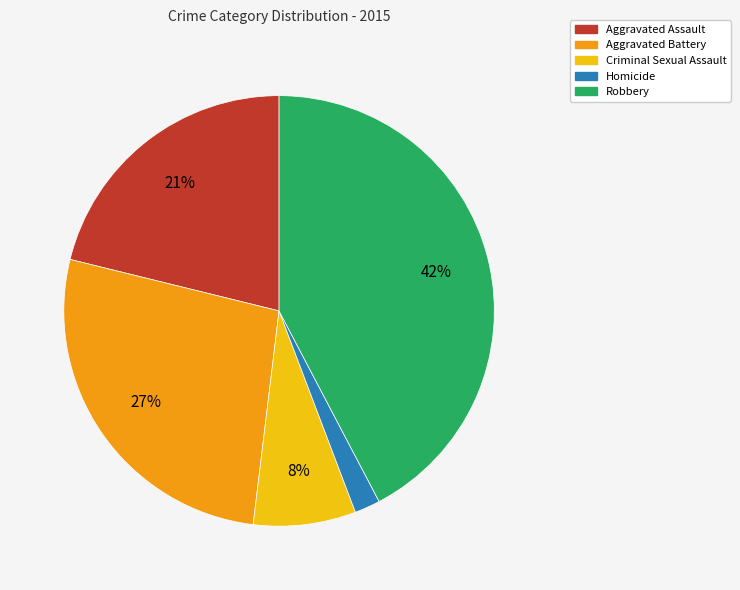

Combined, do Aggravated Battery and Homicide account for over 50%?

No